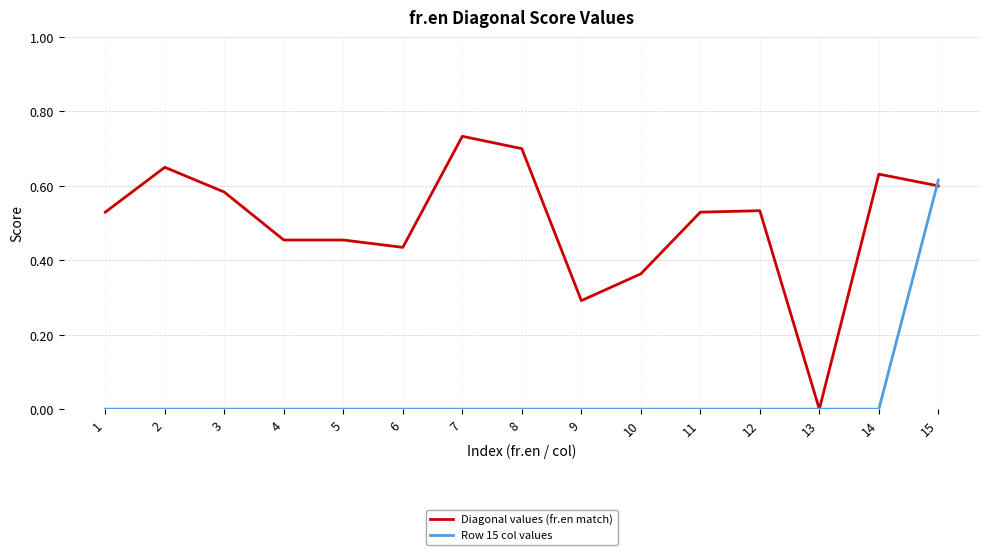

Which series ends up on top after the final intersection of Row 15 col values and Diagonal values (fr.en match)?

Row 15 col values